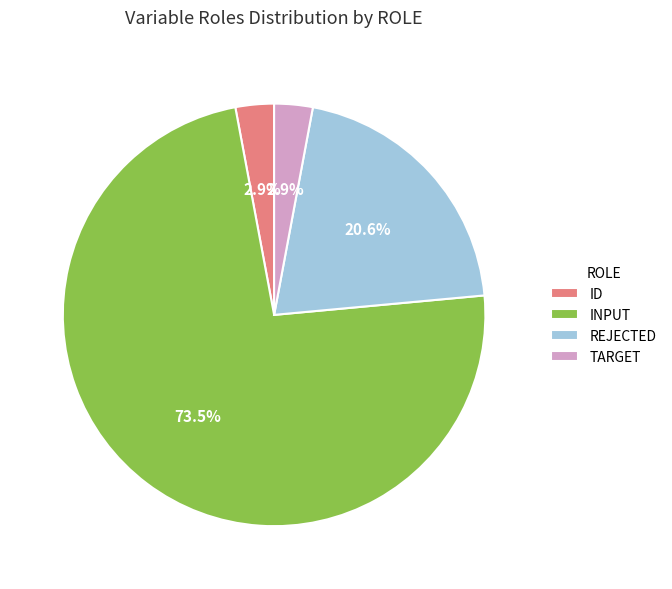

Between INPUT and ID, which is larger?

INPUT